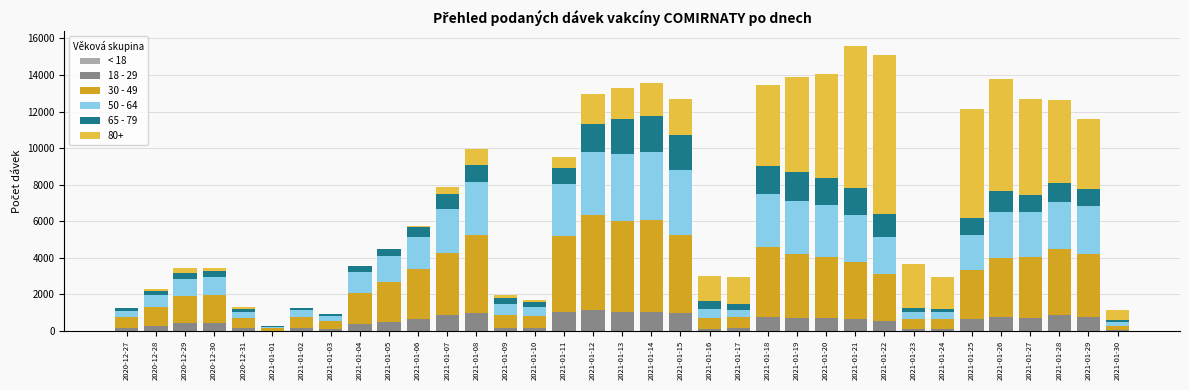

Count the number of categories in the chart.

35